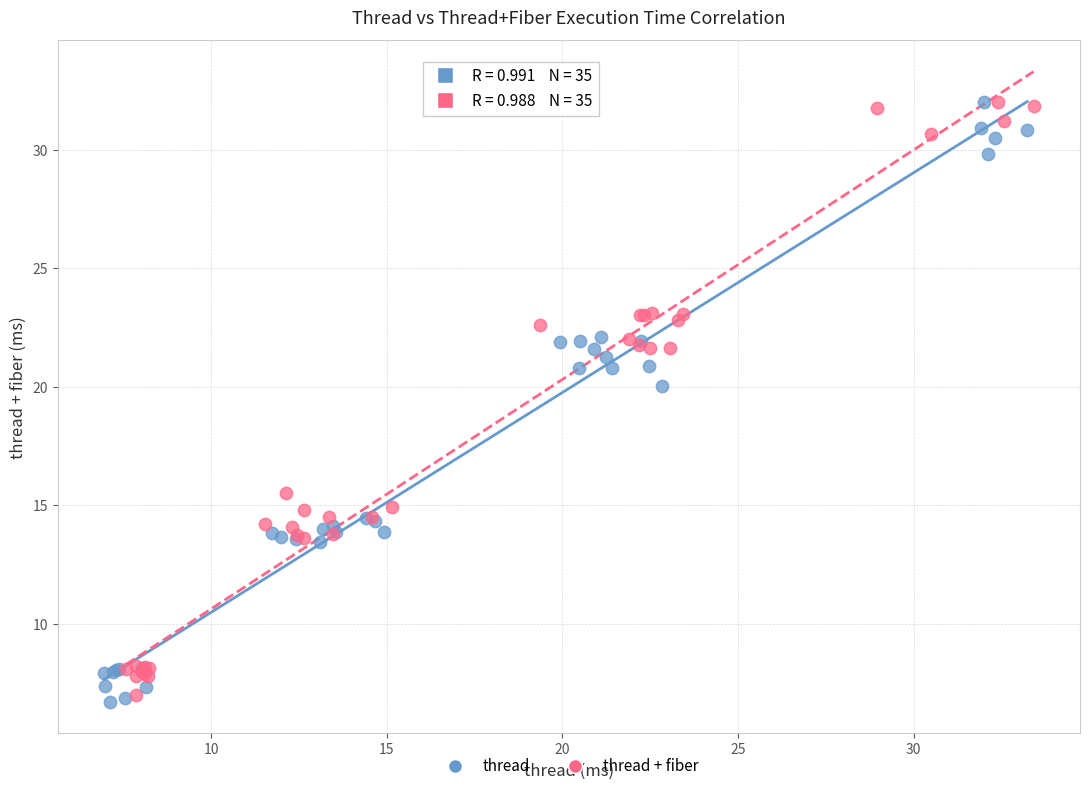

Which series has the largest Y range (max minus min)?

thread